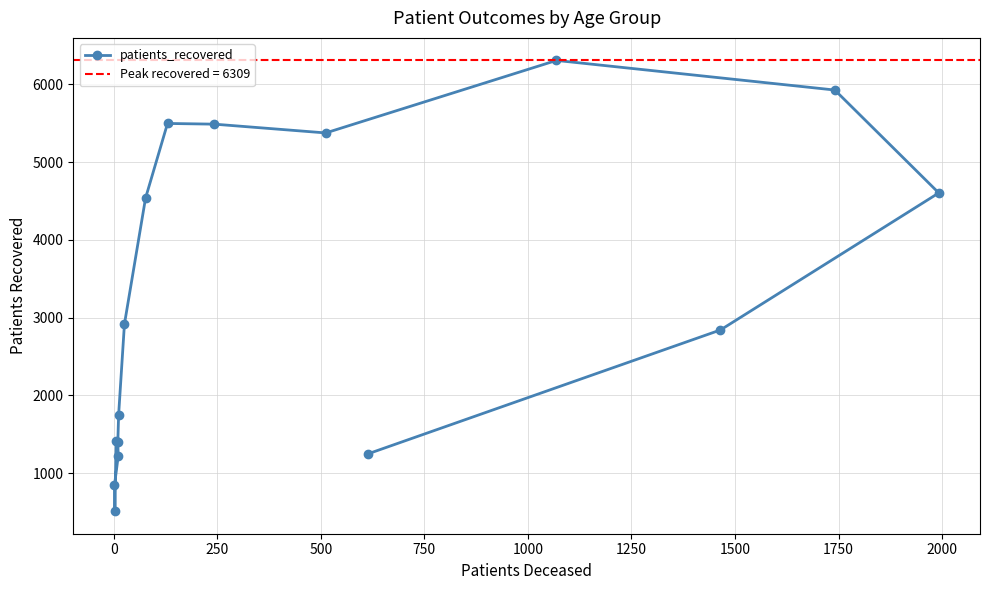

What is the value of the patients_recovered point at the 16th from the left?

4604